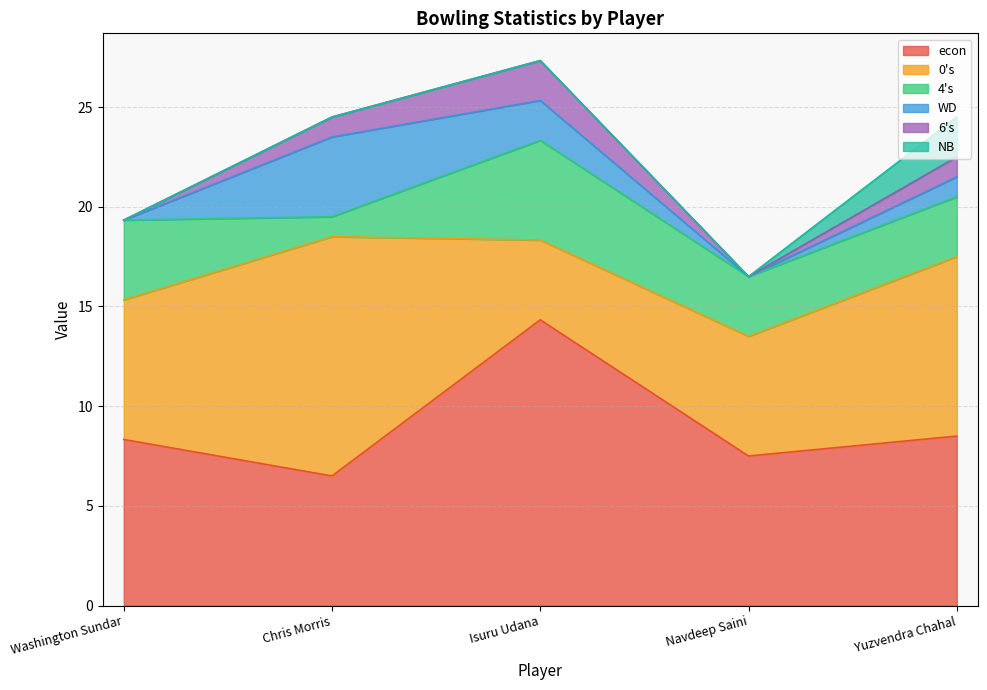

Count the 6s values in the range 0 to 1.

4